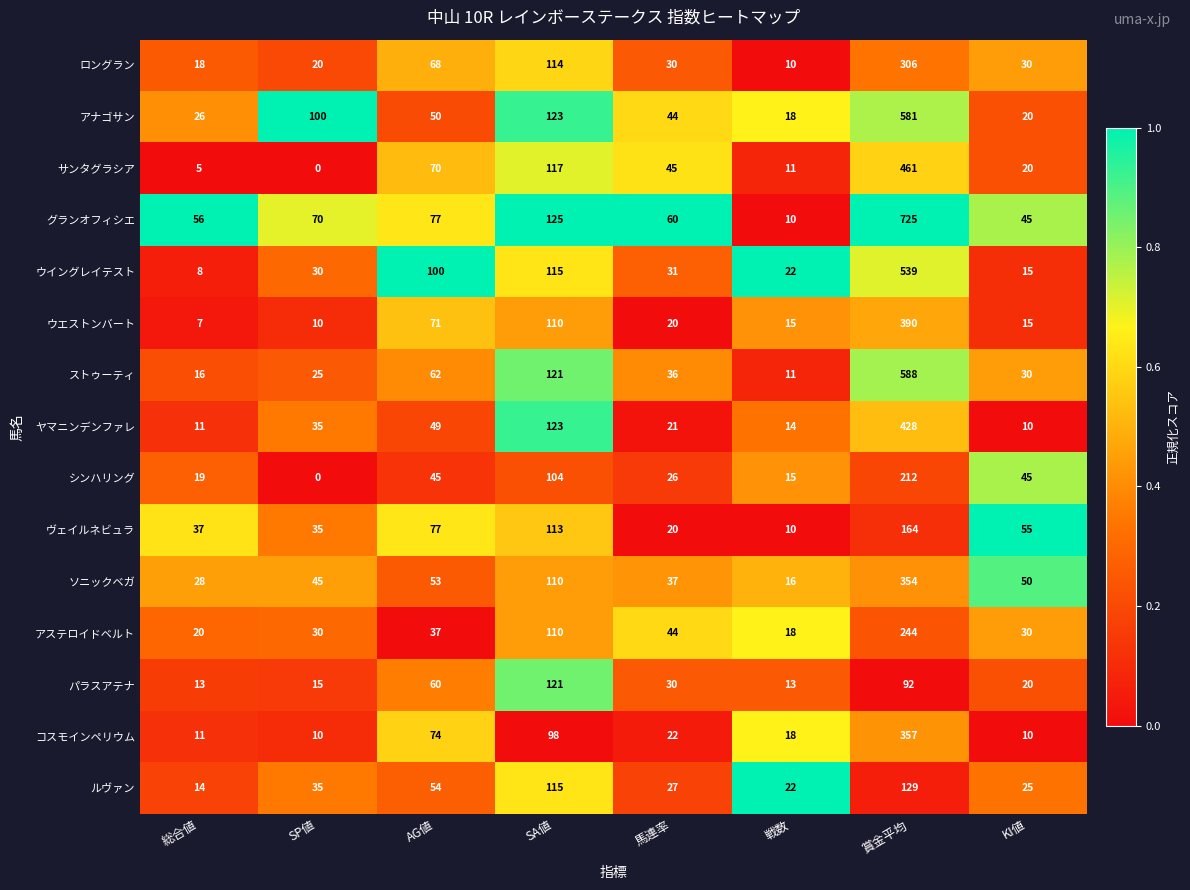

What is the difference between the サンタグラシア values at 馬連率 and SP値?

45